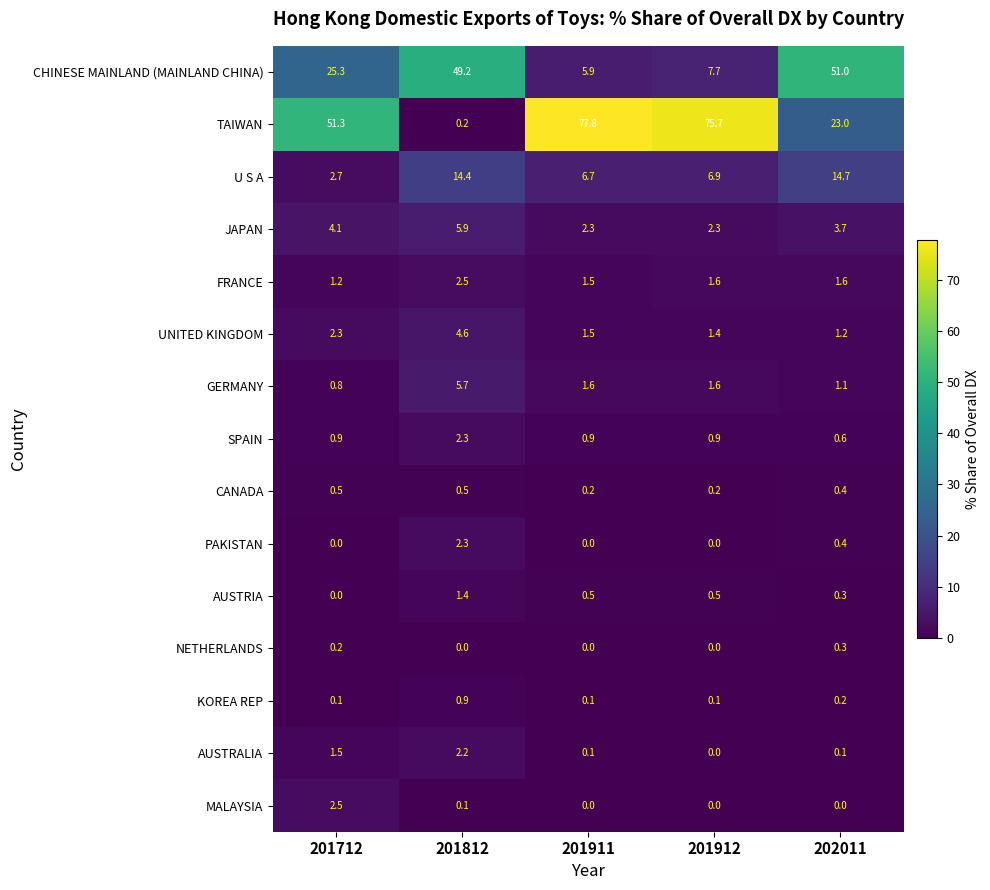

Which series has the widest spread of values?

TAIWAN